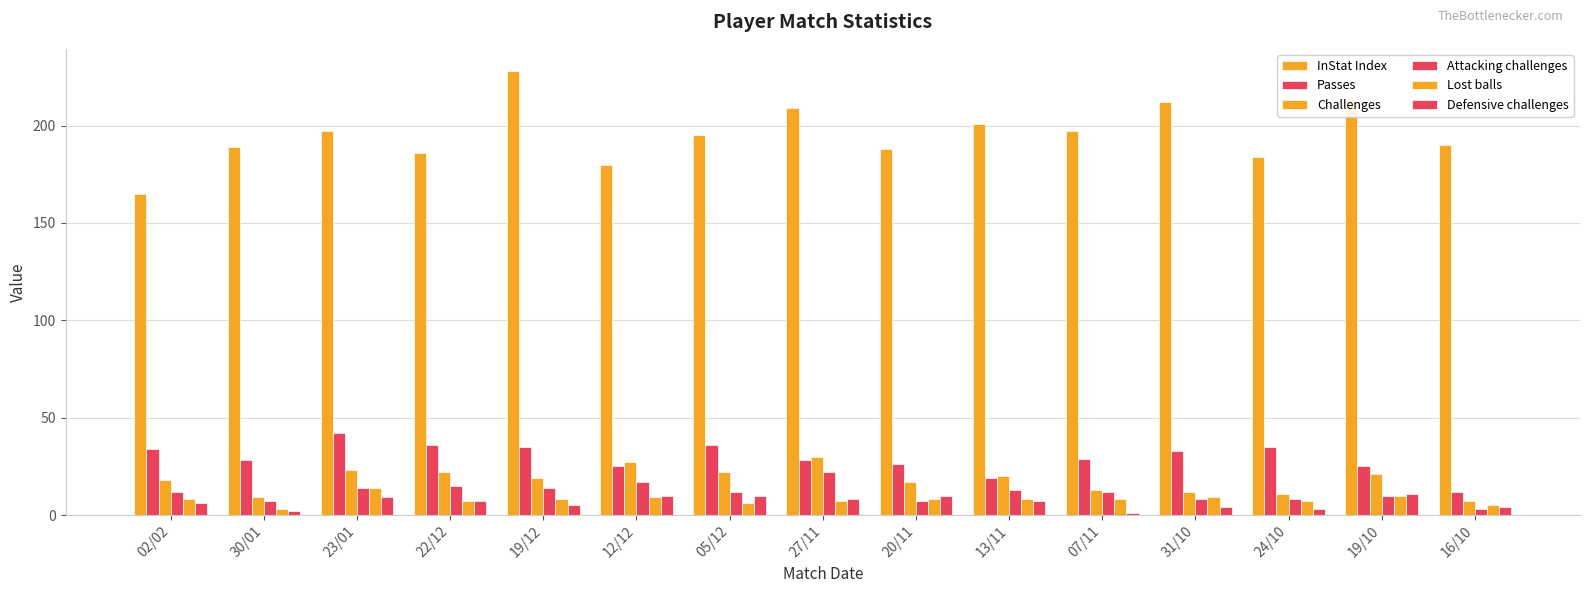

What is the total value across all series at 23/01?

299